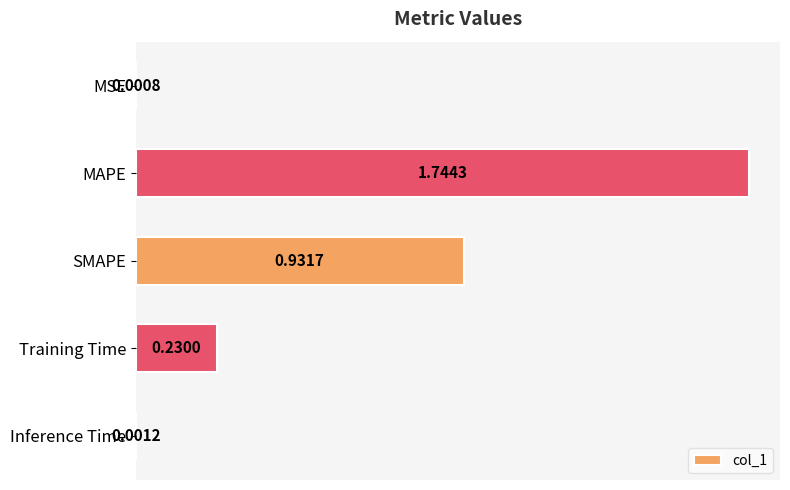

Which label corresponds to the largest value in the chart?

MAPE